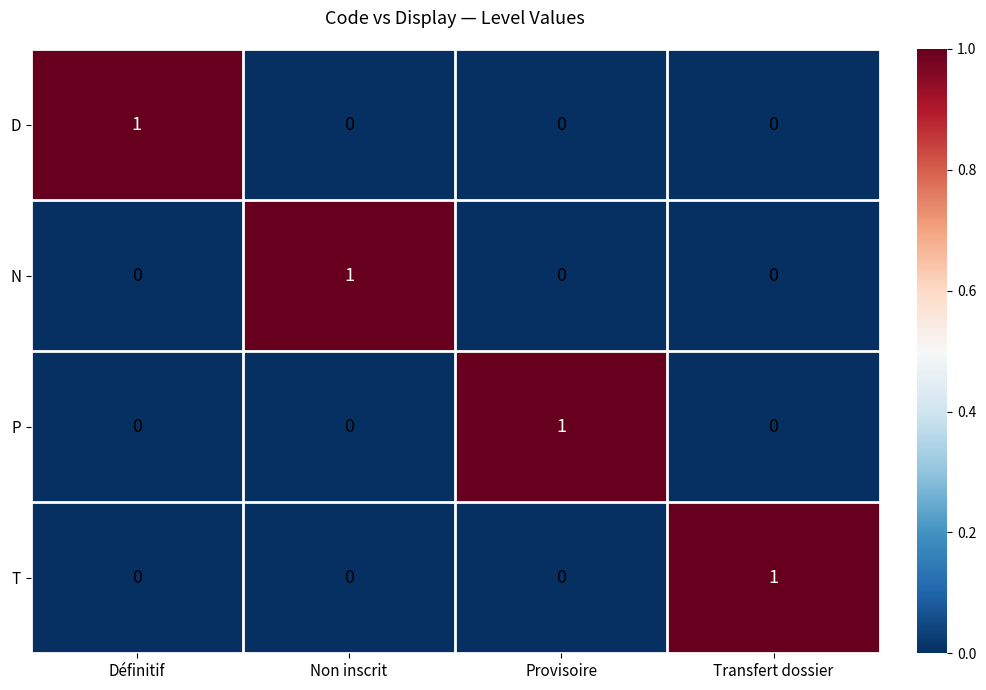

The value of P at Définitif is 0. True or false?

True